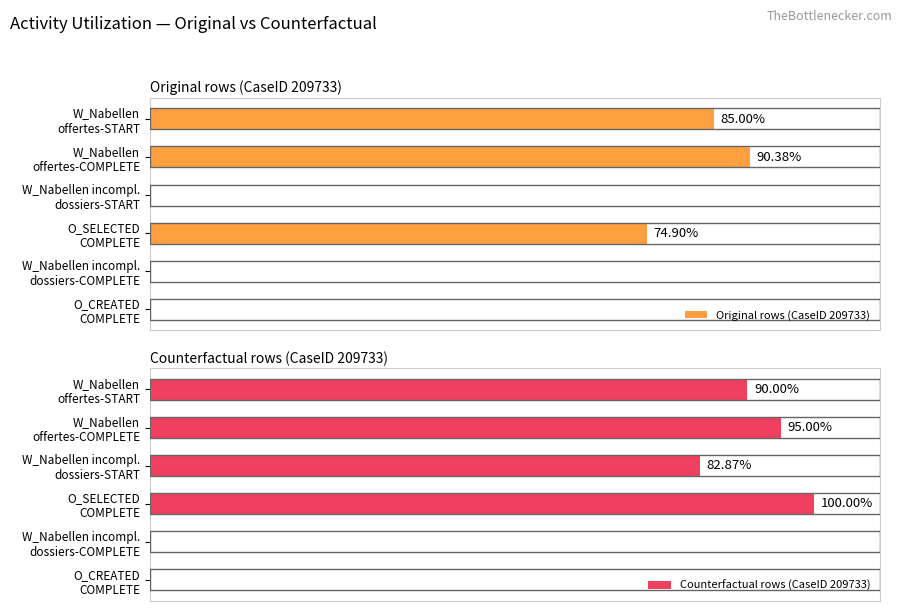

What is the difference between the highest and lowest values at W_Nabellen offertes-START?

5.0